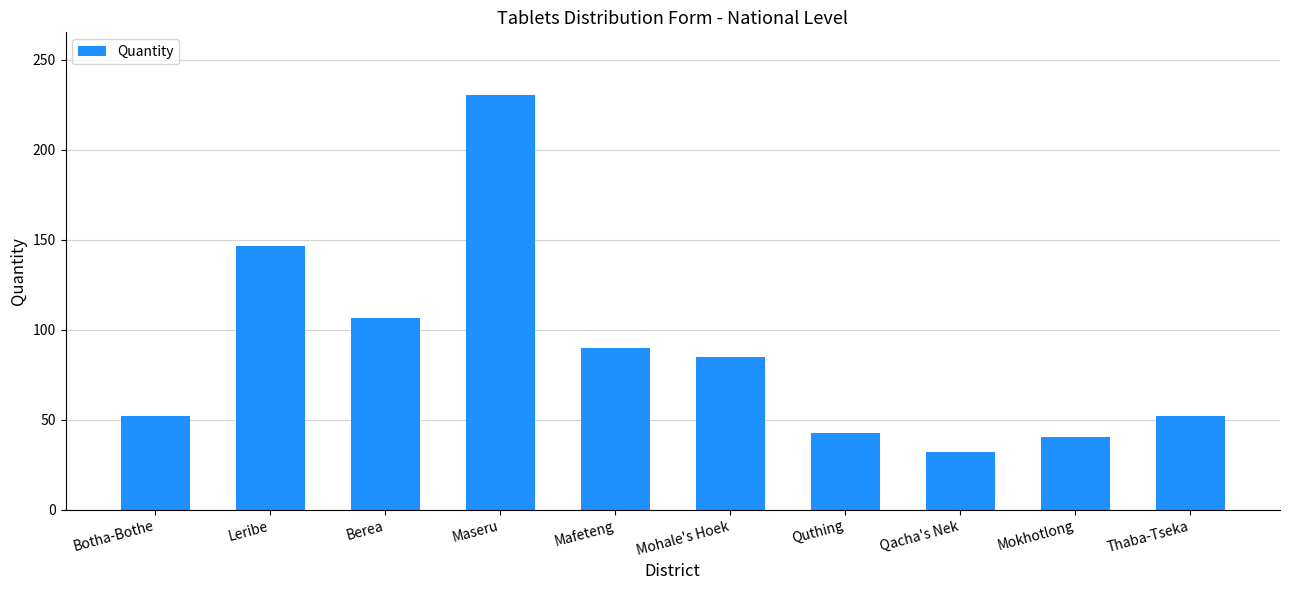

Which label corresponds to the smallest value in the chart?

Qacha's Nek